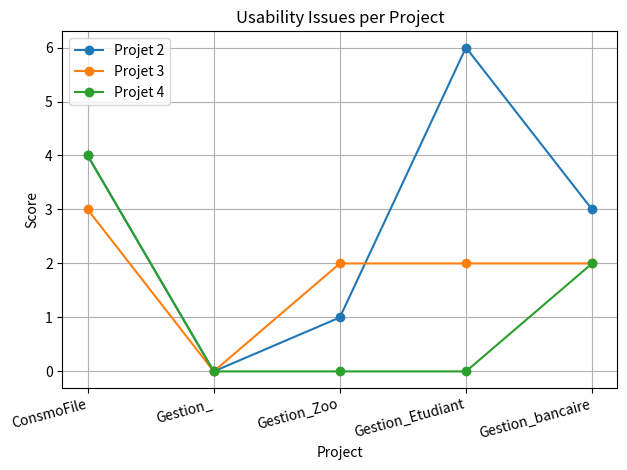

The value of Projet 4 at Gestion_Etudiant is 0. True or false?

True